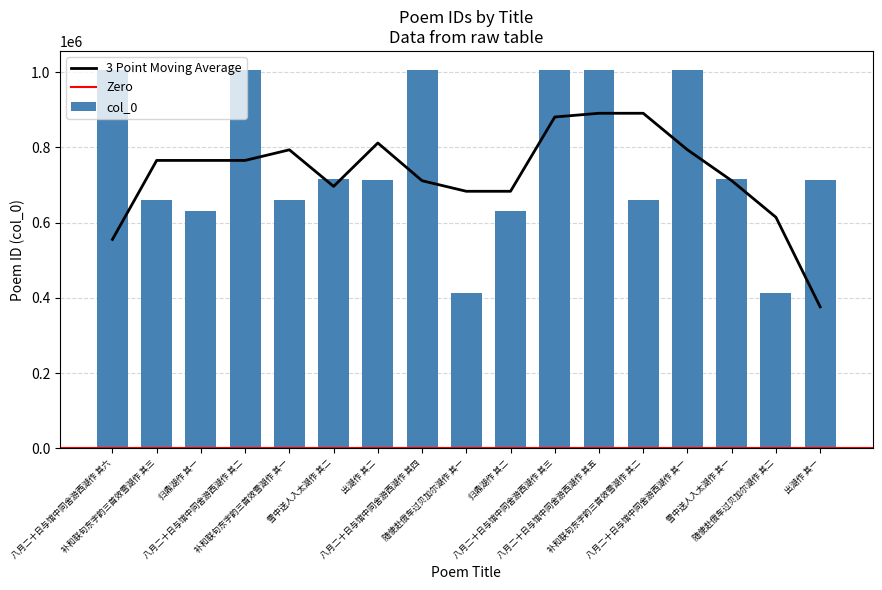

The chart shows a value of 666980 at 随使赴俄车过贝加尔湖作 其一. True or false?

False